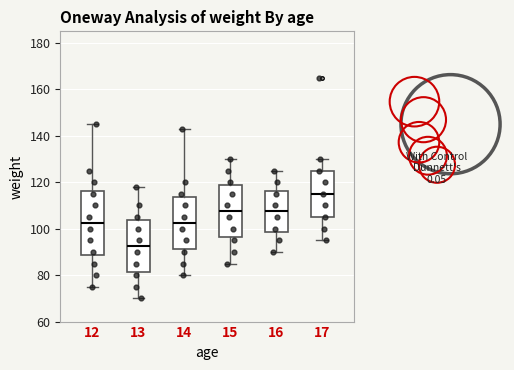

Reading left to right, read every box against the y-axis: the position of its median line, the range the box covers, and the ends of its whiskers. The values are not printed on the chart, so give them approximately, as read against the axis.

12: median 102, box 88 to 116, whiskers 76 to 146
13: median 92, box 82 to 104, whiskers 70 to 118
14: median 102, box 92 to 114, whiskers 80 to 144
15: median 108, box 96 to 118, whiskers 86 to 130
16: median 108, box 98 to 116, whiskers 90 to 126
17: median 116, box 106 to 126, whiskers 96 to 130